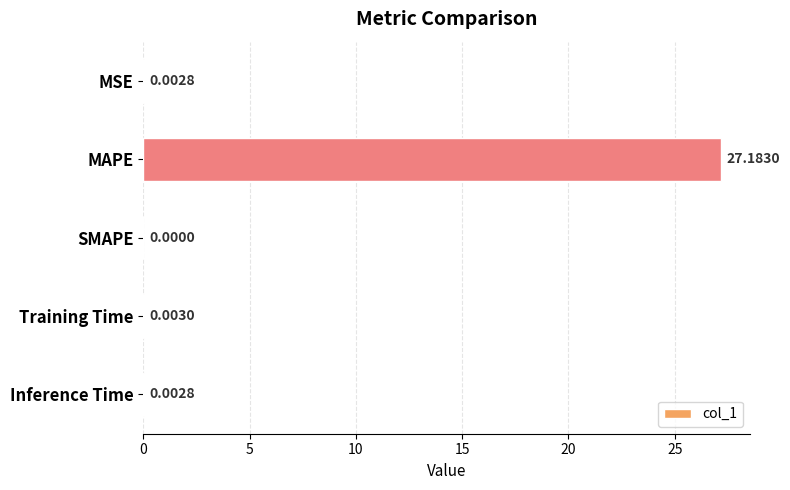

Does the chart contain stacked bars?

No